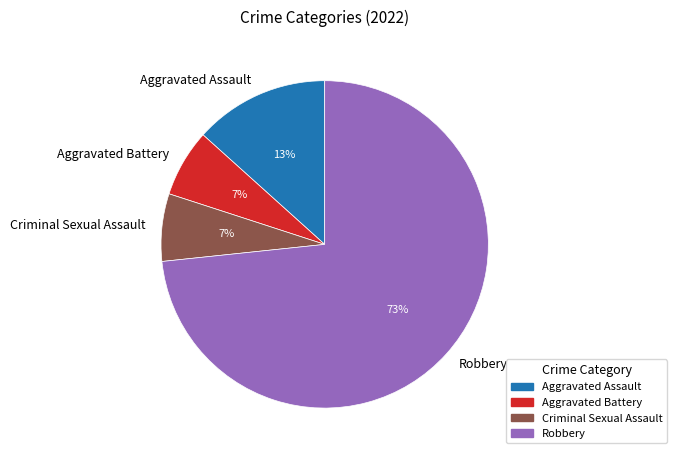

Combined, do Aggravated Assault and Criminal Sexual Assault account for over 50%?

No